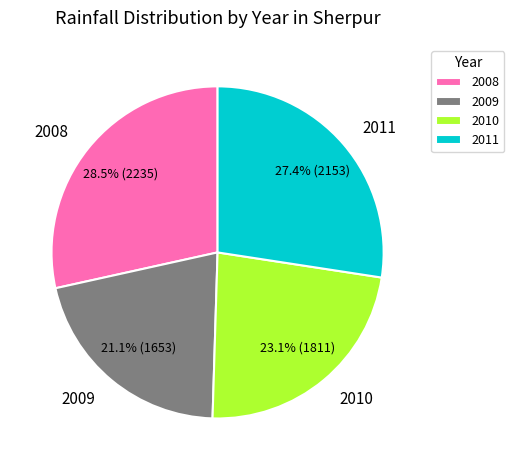

Is there any slice that represents more than half of the pie?

No